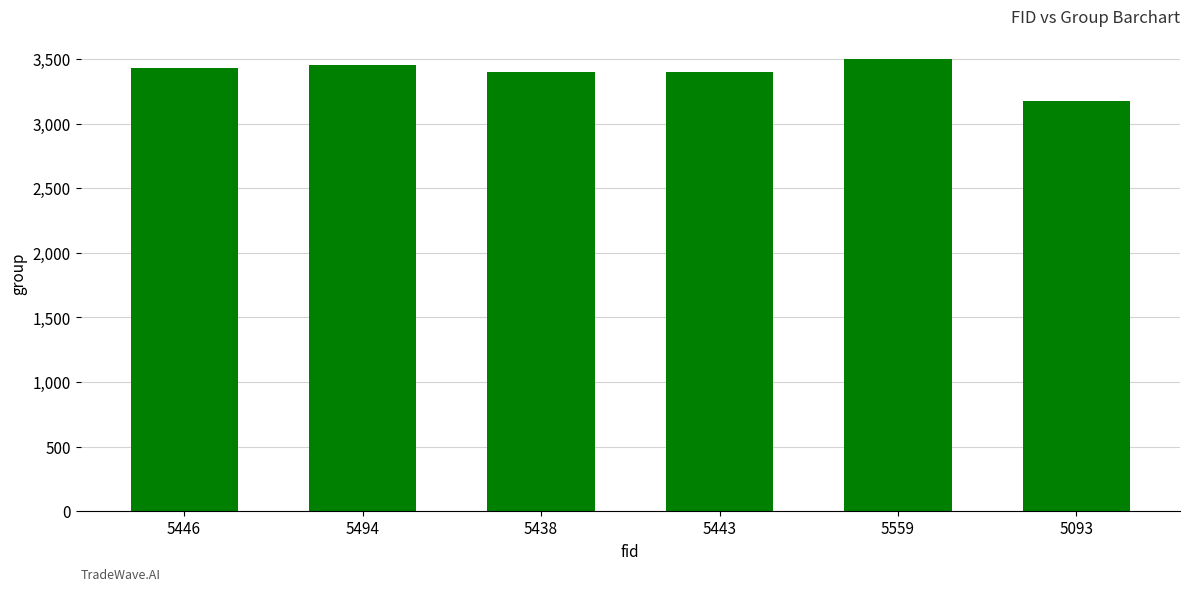

What is the difference between the values at 5494 and 5438?

55